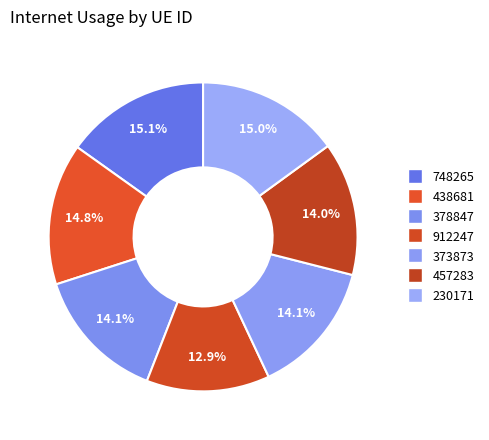

How many segments does this pie chart have?

7